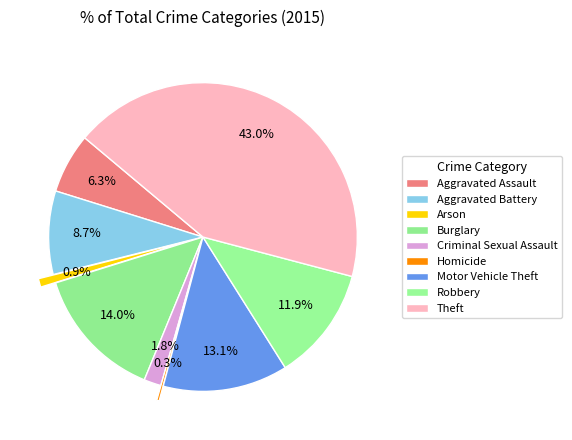

Rank the categories by value from lowest to highest.

Homicide, Arson, Criminal Sexual Assault, Aggravated Assault, Aggravated Battery, Robbery, Motor Vehicle Theft, Burglary, Theft